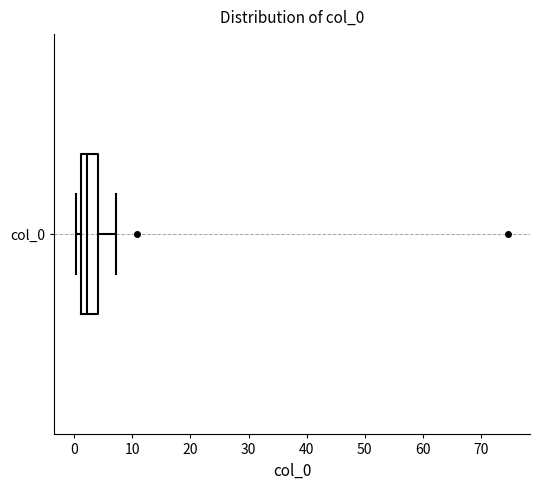

Where does the median line of the box for col_0 sit on the x-axis? The values are not printed on the chart, so give them approximately, as read against the axis.

2